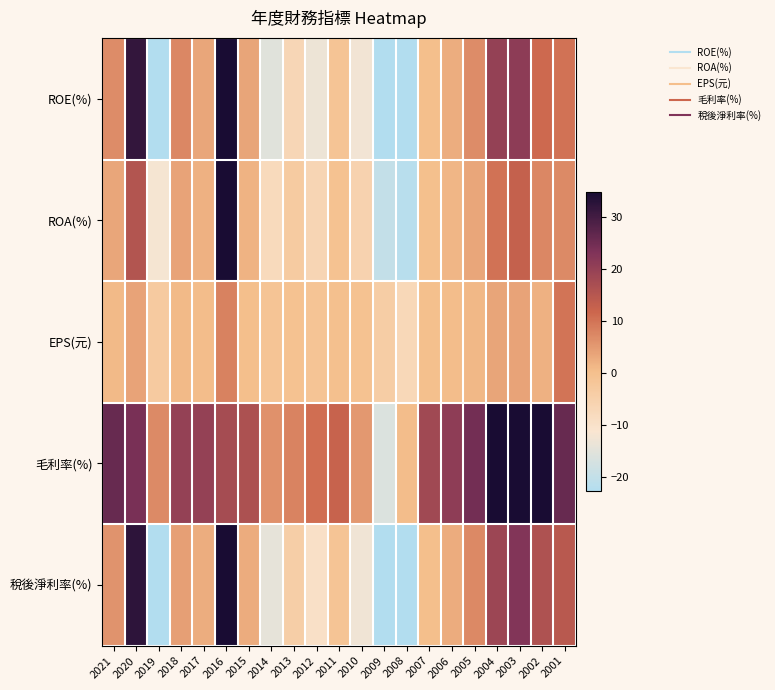

What is the total value across all series at 2015?

25.3